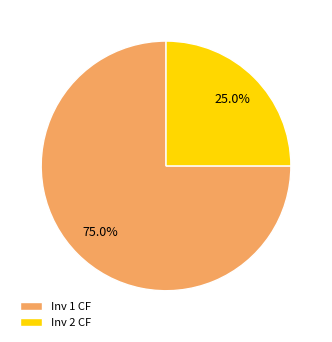

What percentage is the Inv 1 CF slice, to the nearest percent?

75%